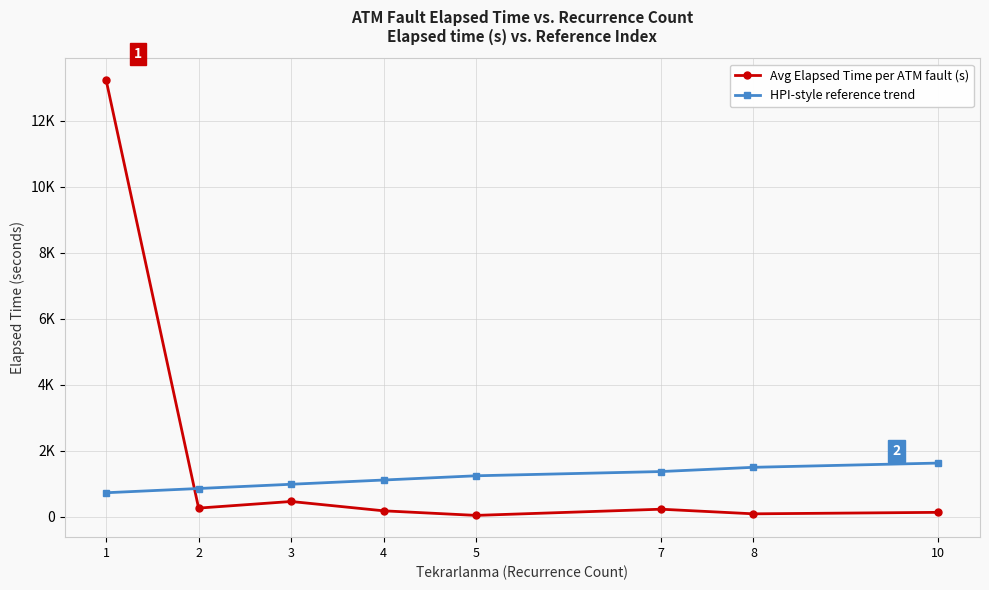

Reading left to right, what are all the values shown in this chart?

Avg Elapsed Time per ATM fault (s): 1=13233.2	2=268.8	3=468.8	4=186.2	5=47.5	7=235.0	8=95.0	10=140.0
HPI-style reference trend: 1=733.7	2=862.1	3=990.5	4=1118.9	5=1247.3	7=1375.7	8=1504.1	10=1632.5